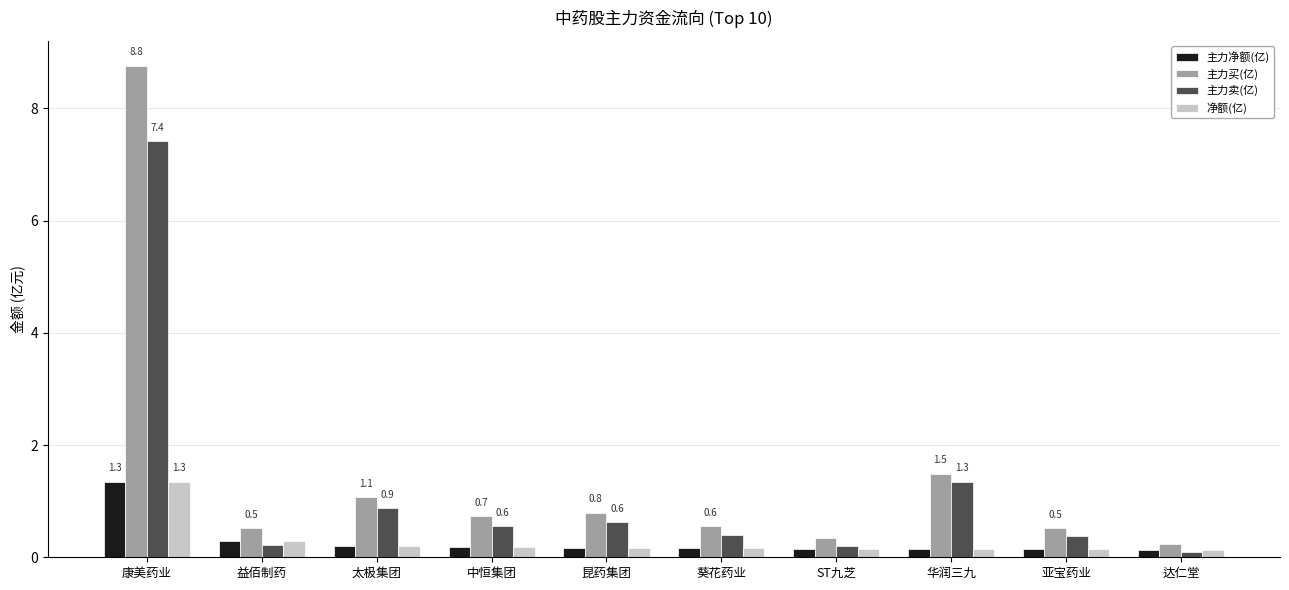

Which series has the widest spread of values?

主力买(亿)